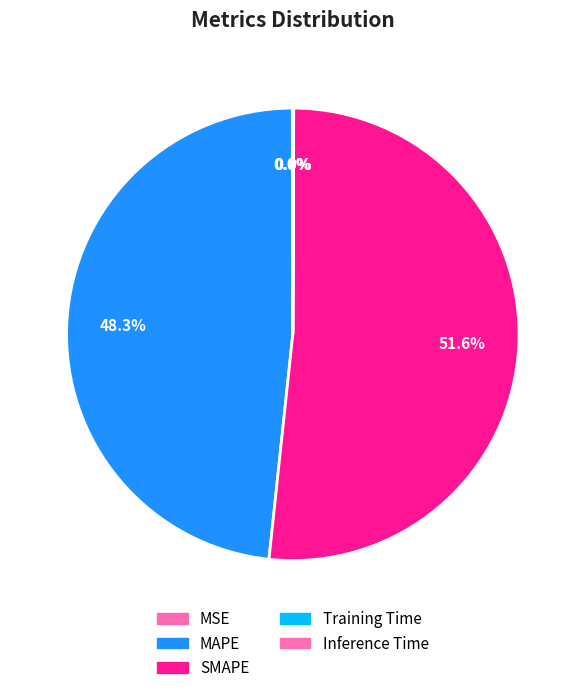

To the nearest percent, what is the difference between the largest and smallest slice percentages?

52%